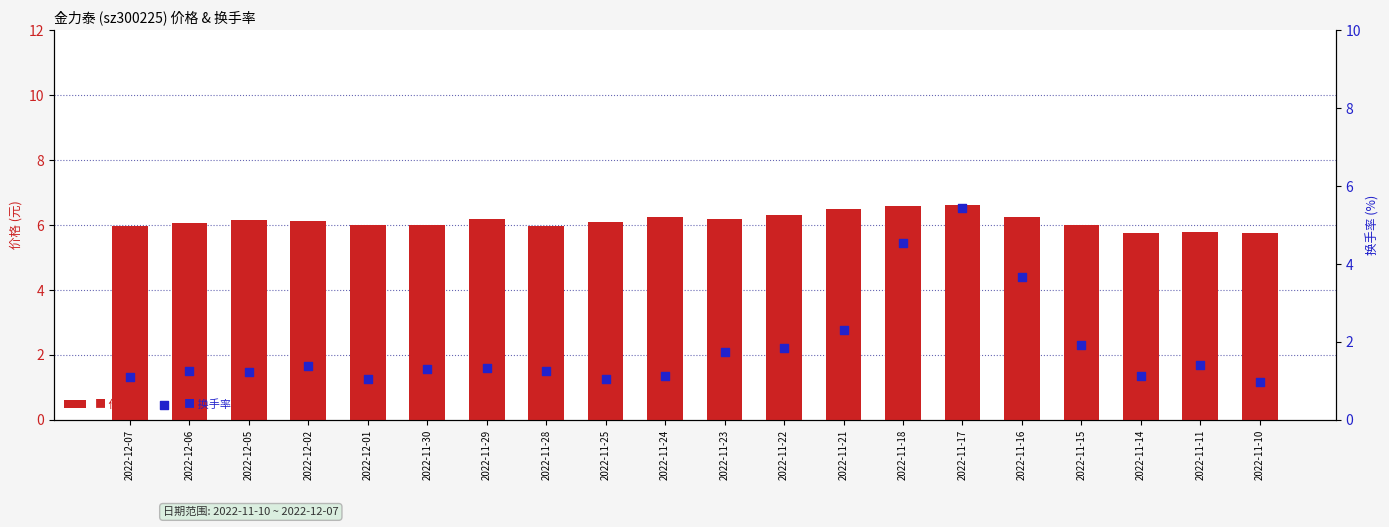

Which series contains the lowest Y value?

换手率